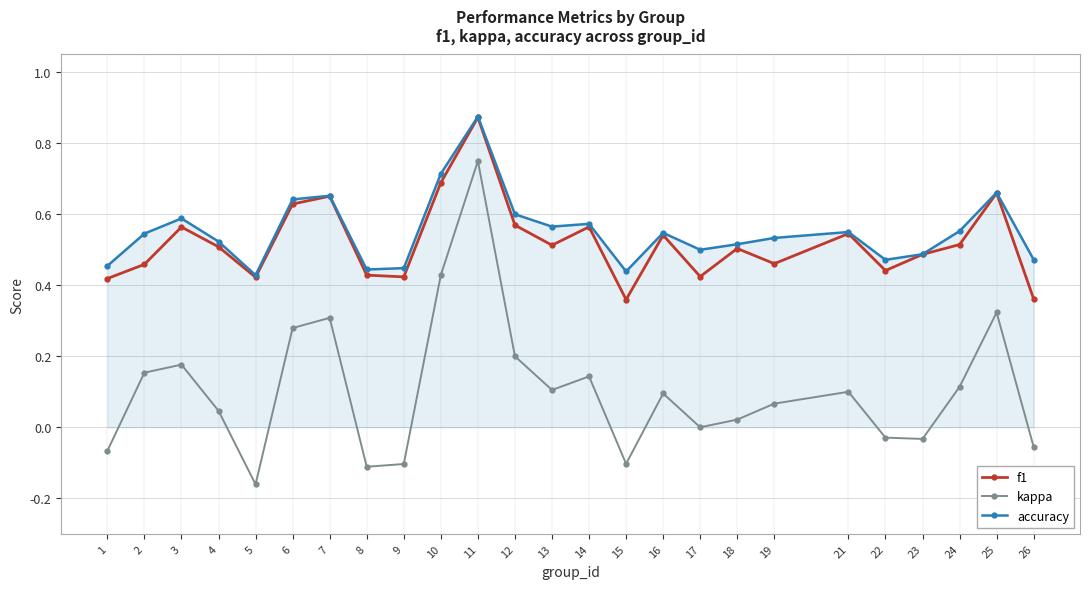

True or false: f1 and kappa cross at least once.

False